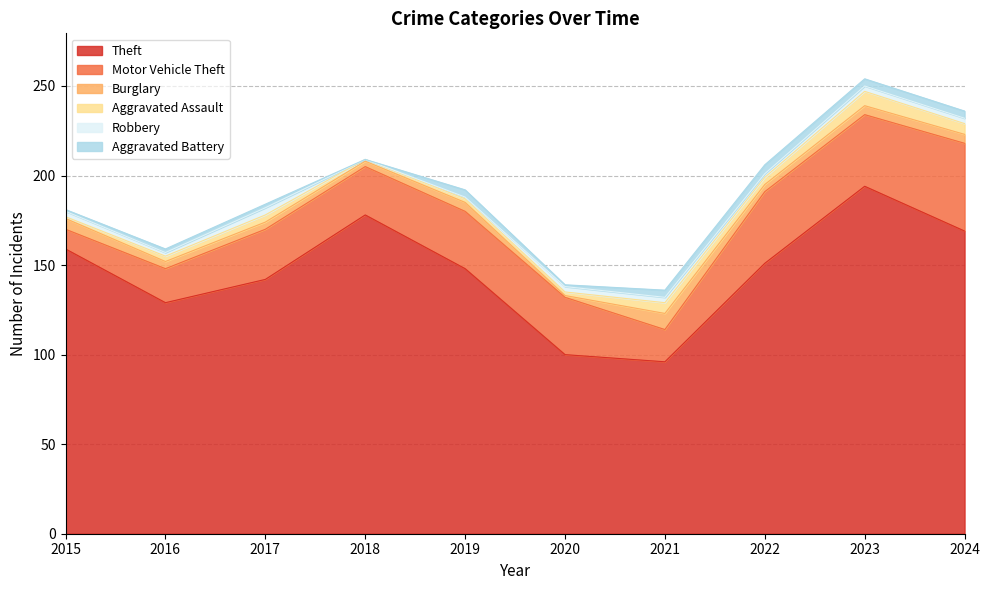

The Burglary series shows 9 at 2015. True or false?

False